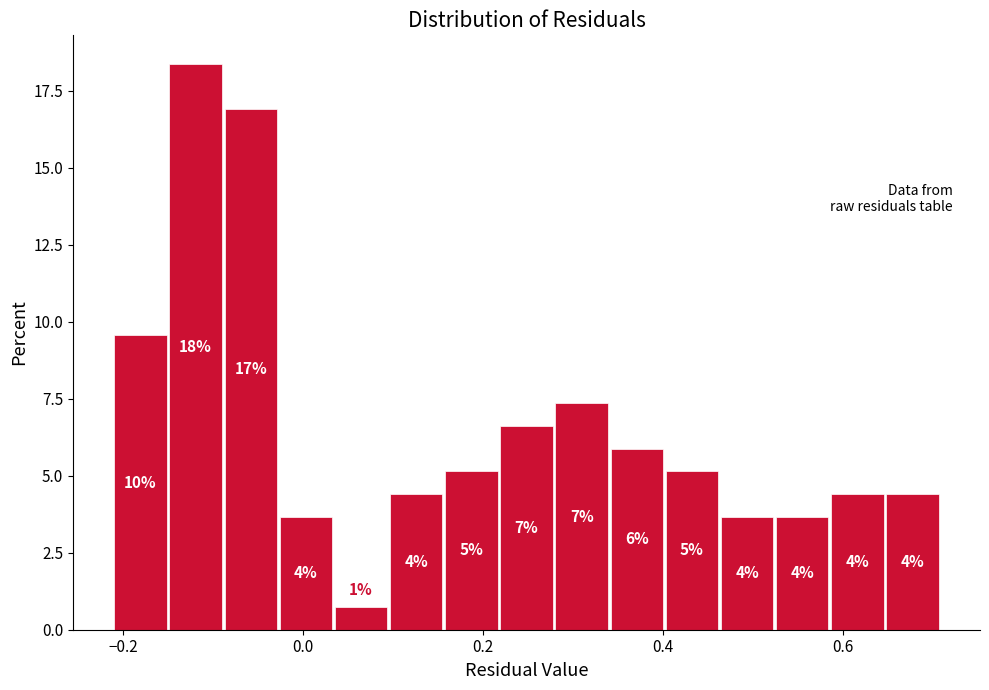

Around what value on the x-axis is the tallest bar? Give the approximate position of its centre, as read against the axis.

-0.12